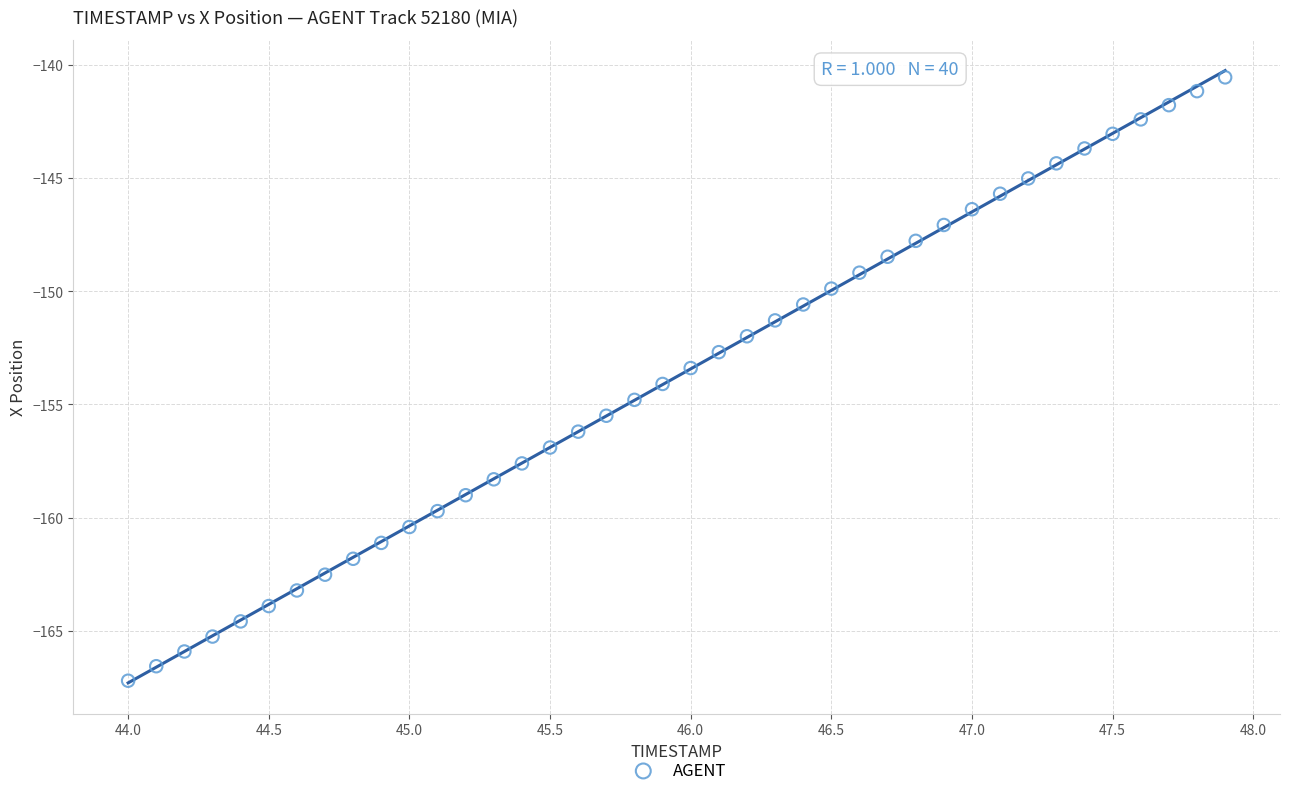

What is the range of Y values (max minus min)?

26.6